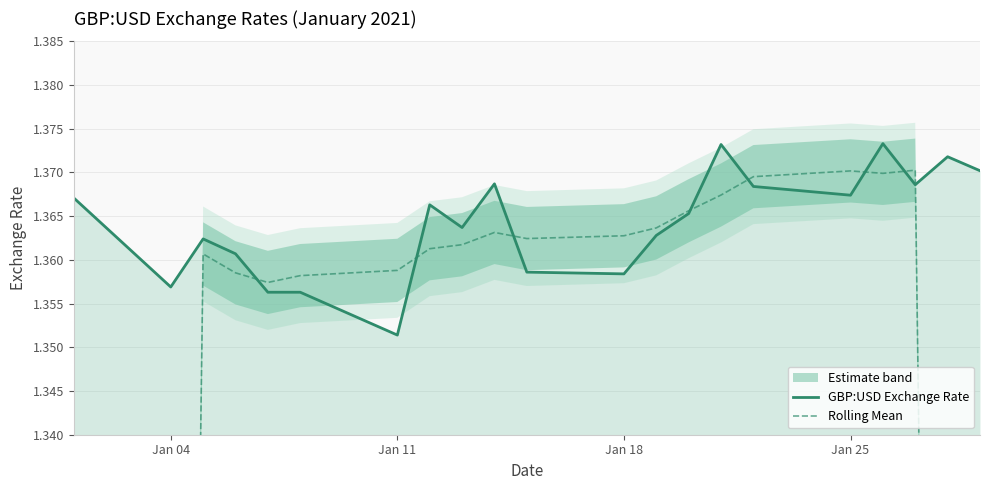

Which series ends up on top after the final intersection of GBP:USD Exchange Rate and Rolling Mean?

GBP:USD Exchange Rate